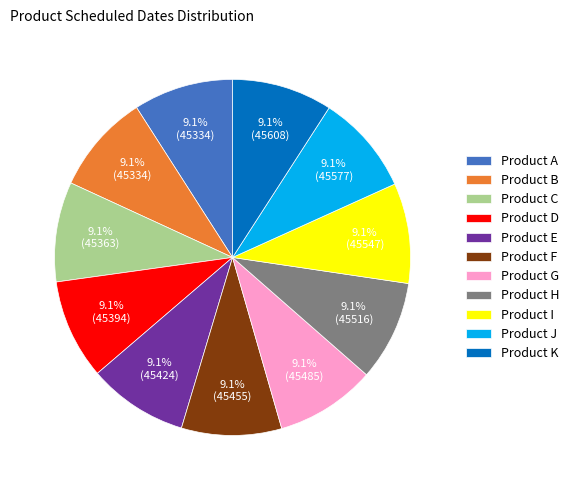

Approximately how many times larger is the value at Product I compared to Product F?

1.0